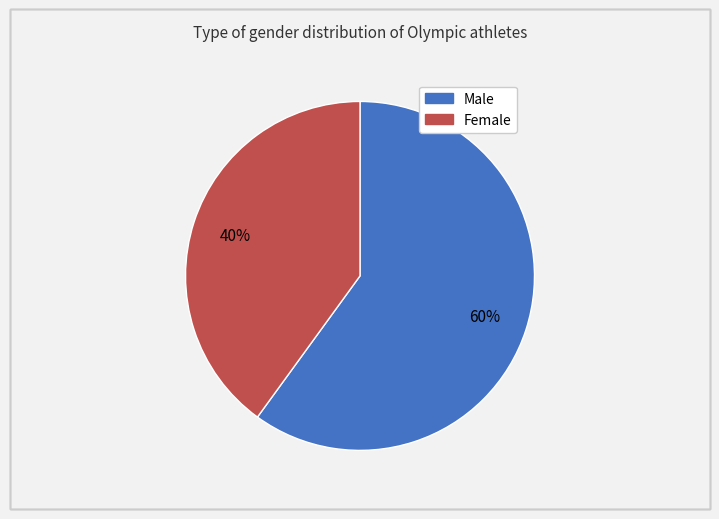

To the nearest percent, what is the average slice percentage?

50%